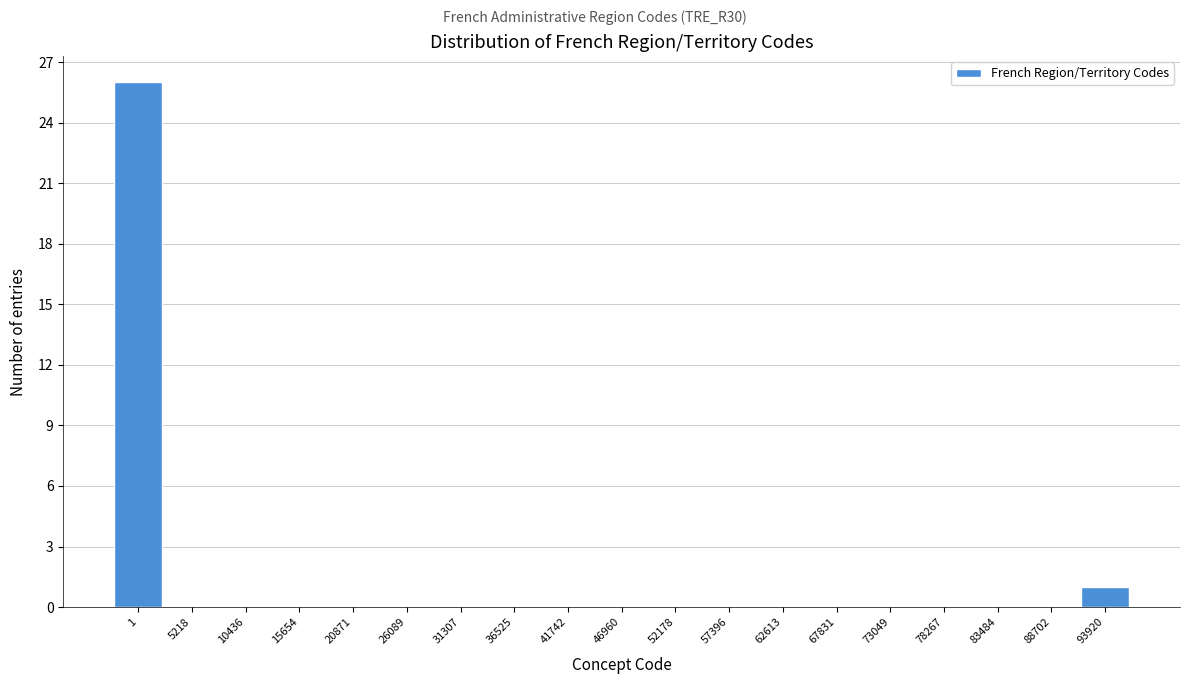

Reading right to left, extract all data points from this chart.

93920=1	88702=0	83484=0	78267=0	73049=0	67831=0	62613=0	57396=0	52178=0	46960=0	41742=0	36525=0	31307=0	26089=0	20871=0	15654=0	10436=0	5218=0	1=26